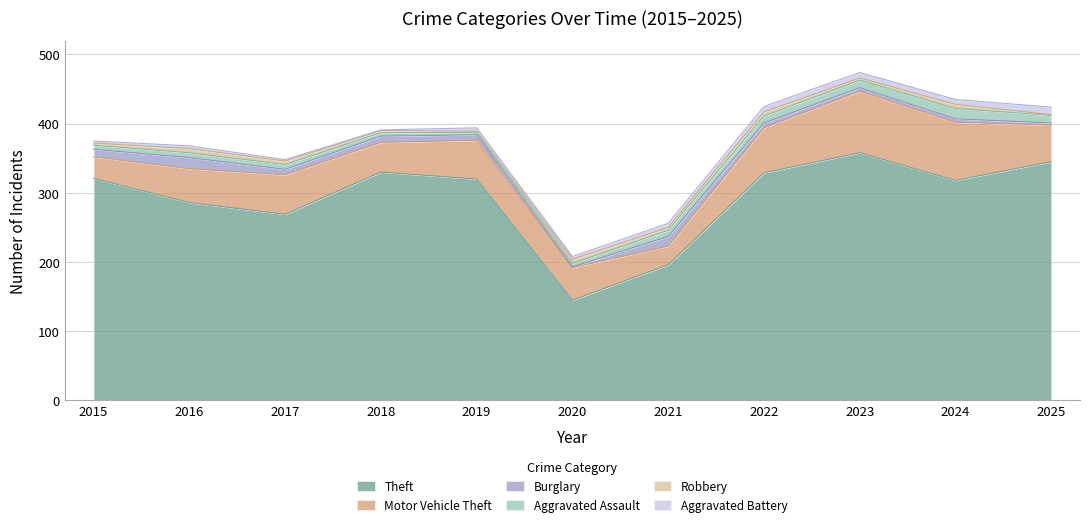

True or false: Burglary has more than 1 points higher than both neighbors.

True